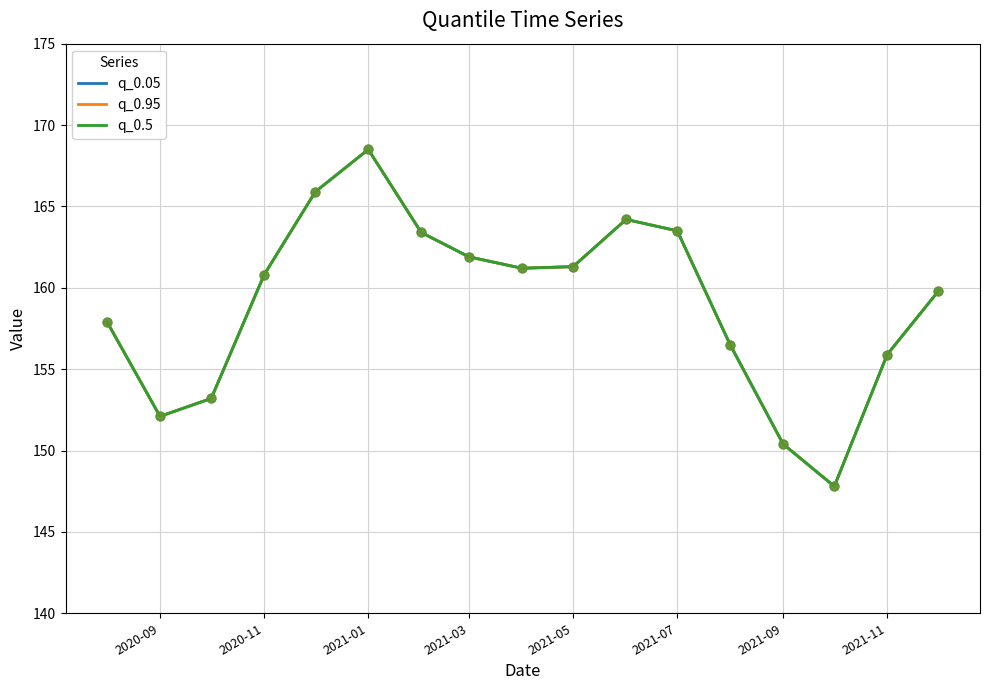

Which series has the largest total across all categories?

q_0.05